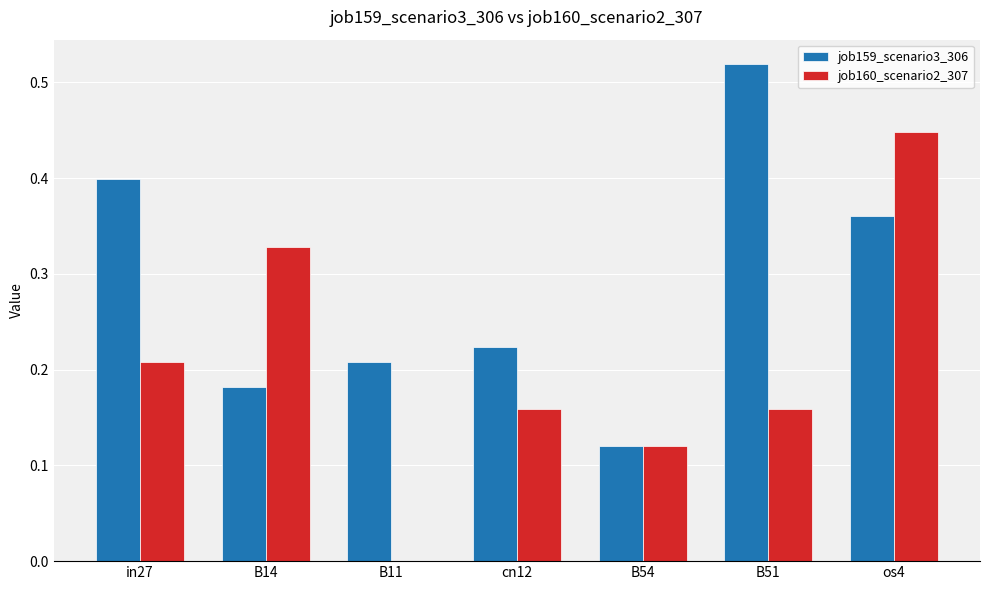

Which series has the widest spread of values?

job160_scenario2_307